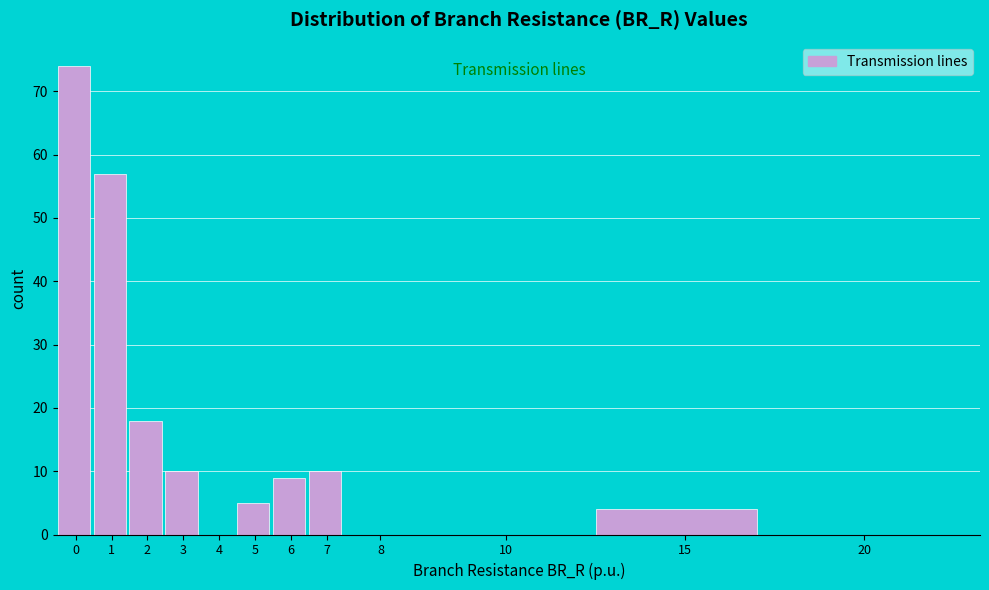

Reading left to right, what are all the values shown in this chart?

0=74	1=57	2=18	3=10	4=0	5=5	6=9	7=10	8=0	10=0	15=4	20=0